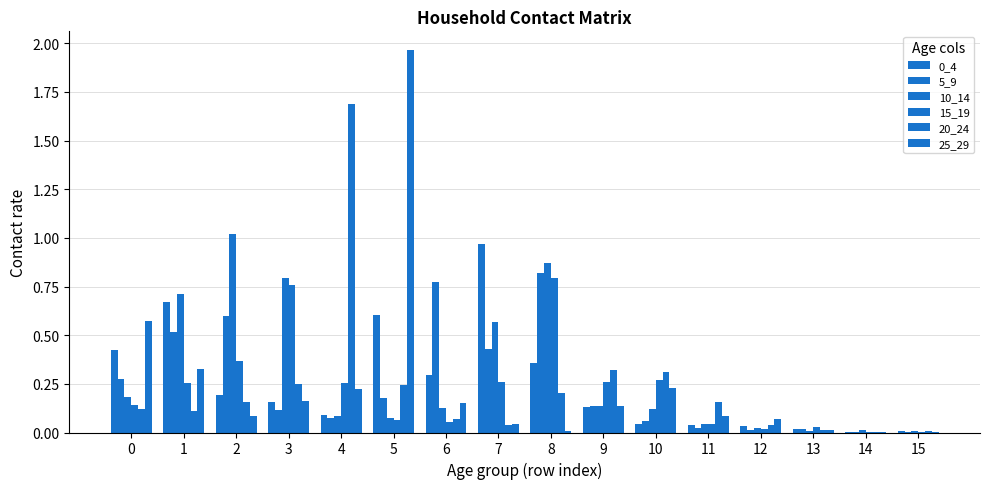

The 0_4 series shows 0.3 at 0. True or false?

False